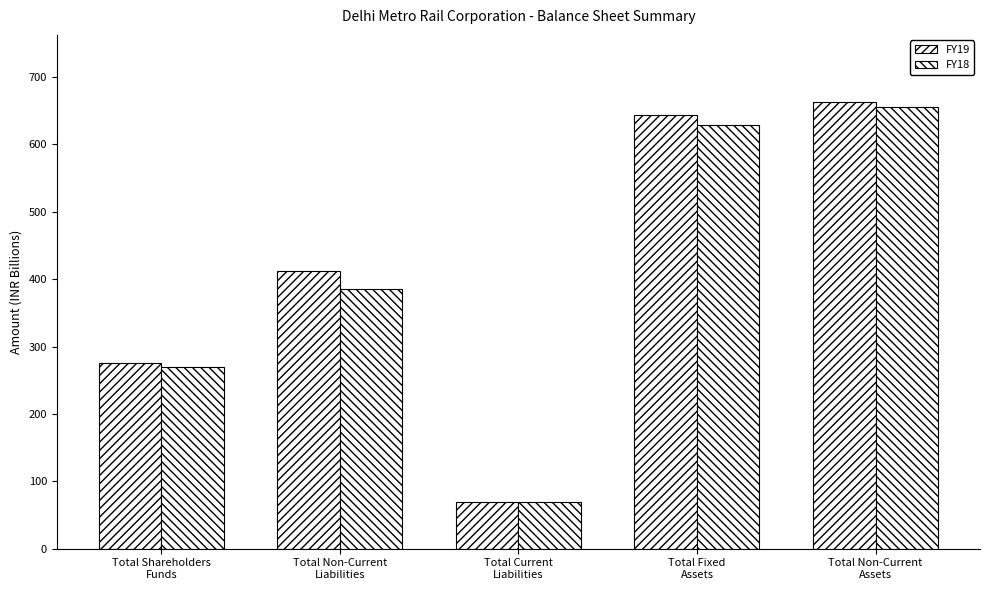

List the series in order of their overall mean, highest first.

FY19, FY18